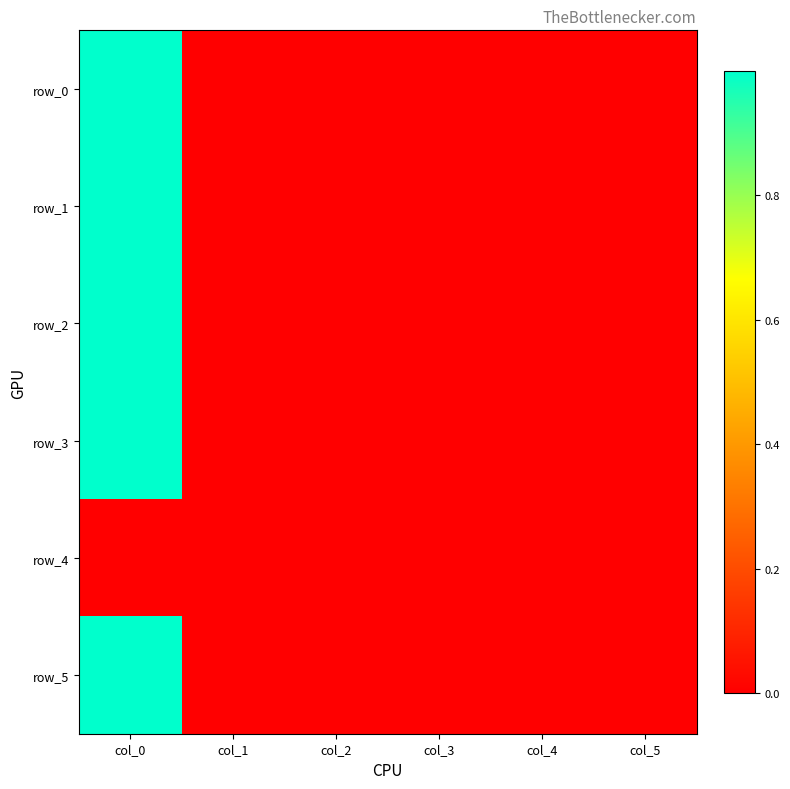

How many positive values does the row_0 series have?

2